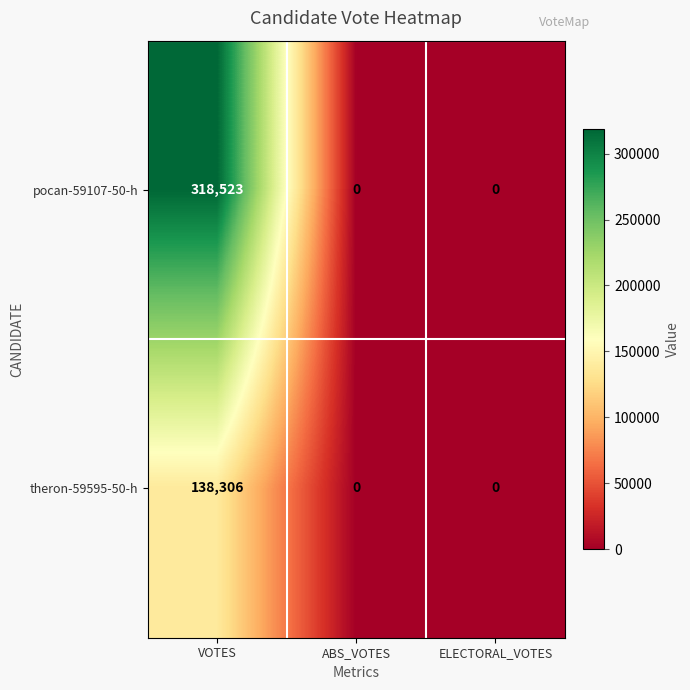

Rank the series by their maximum value, from lowest to highest.

theron-59595-50-h, pocan-59107-50-h